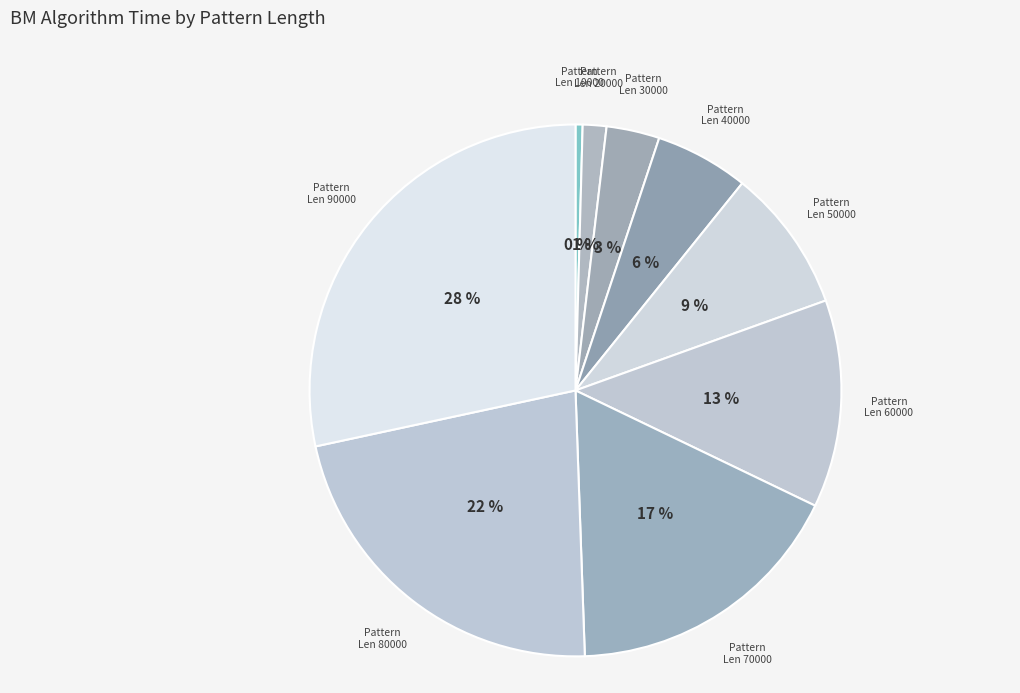

What is the largest slice in the pie chart?

Pattern Len 90000